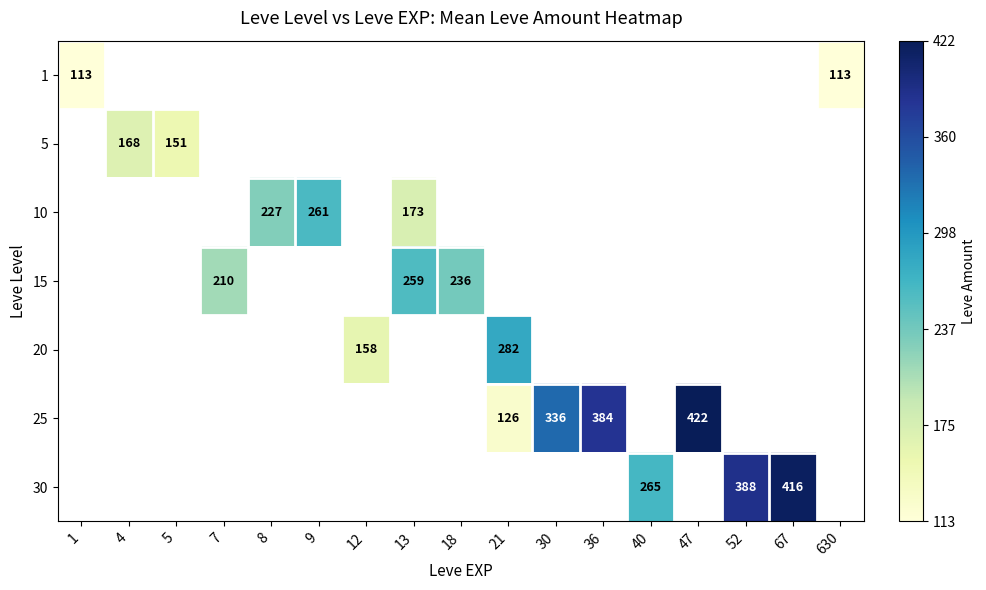

Is it true that 20 equals 282 at 21?

True